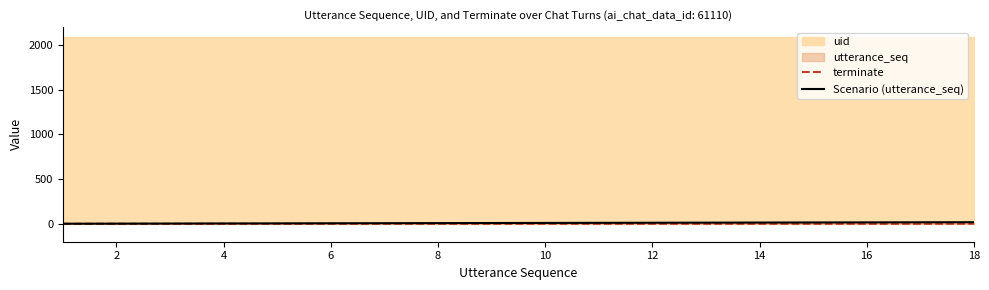

The value of terminate at 12 is 0. True or false?

True